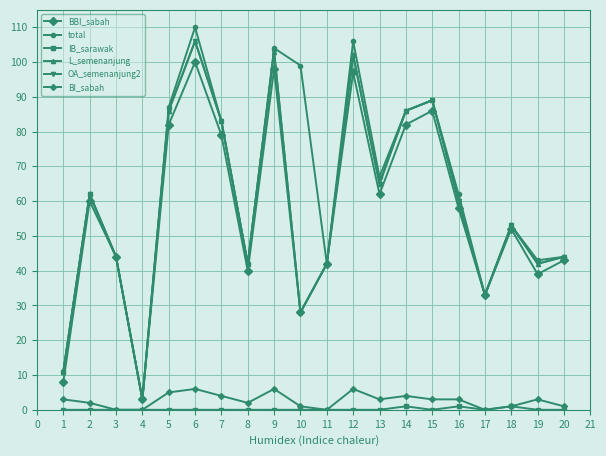

Does the chart have visible grid lines?

Yes